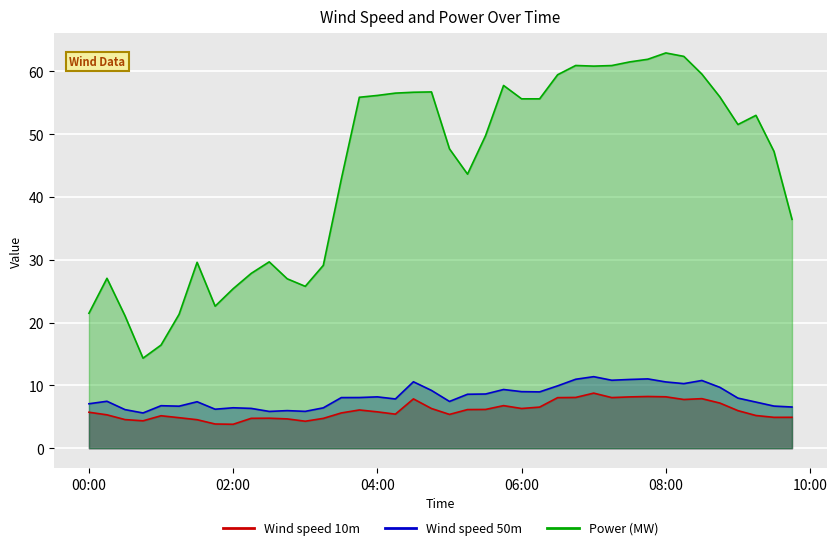

At 2019-02-22 01:15:00, list the series in order from smallest to largest.

Wind speed 10m, Wind speed 50m, Power (MW)